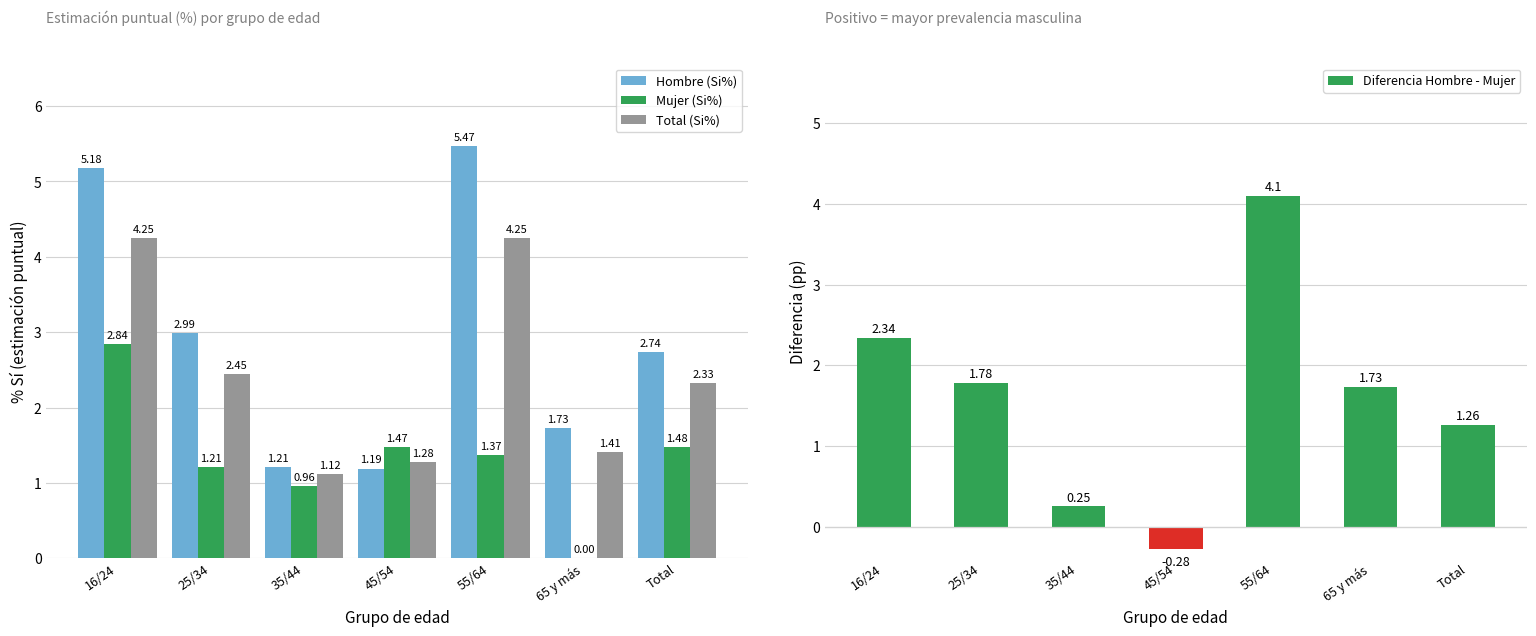

What position from the left is 25/34?

2